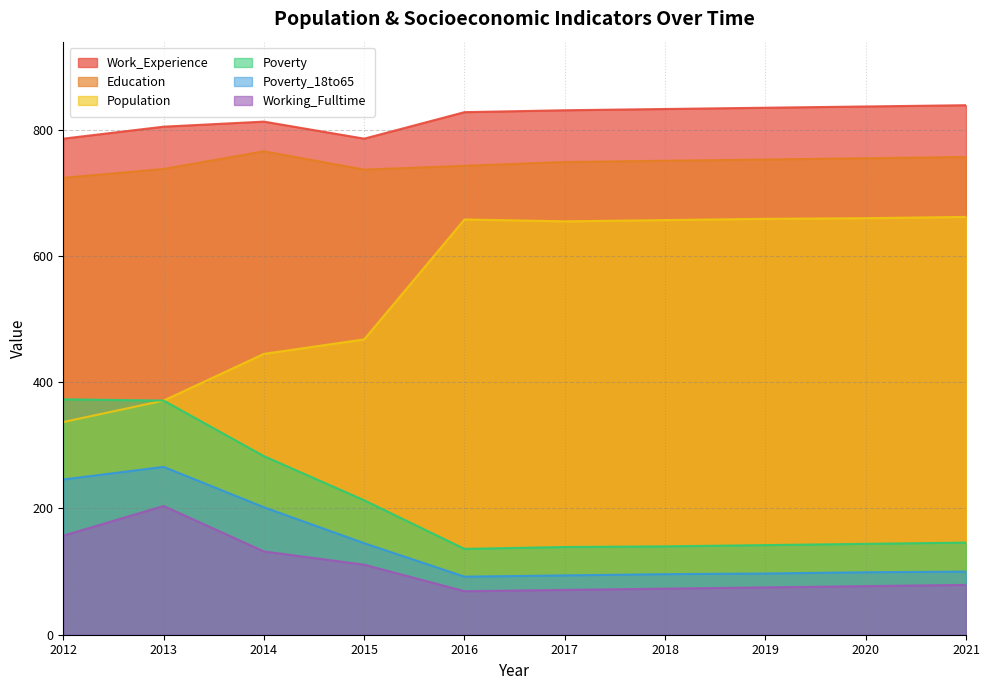

How many categories are shown in the chart?

10